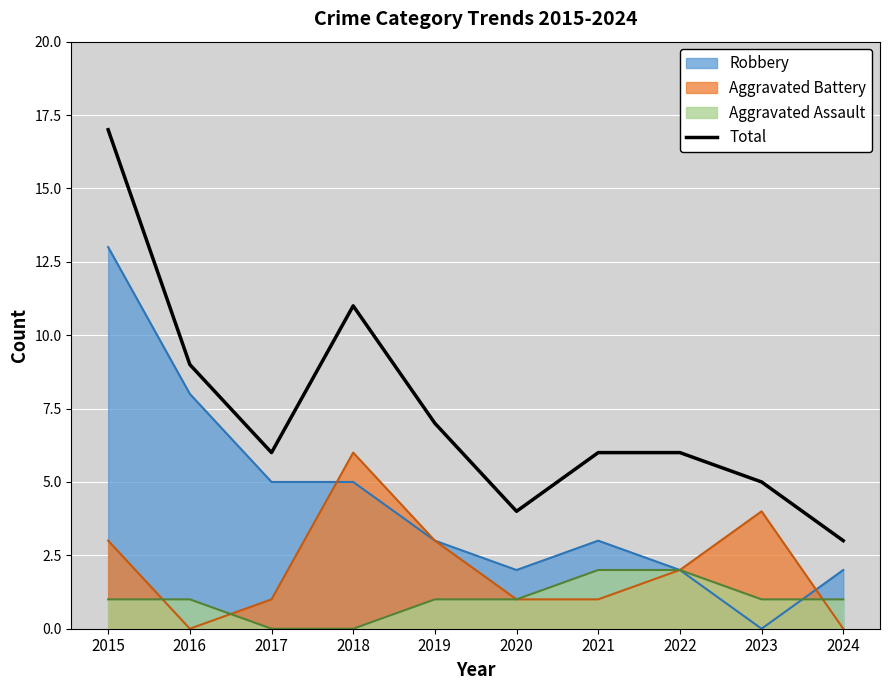

True or false: Robbery and Total intersect in this chart.

False